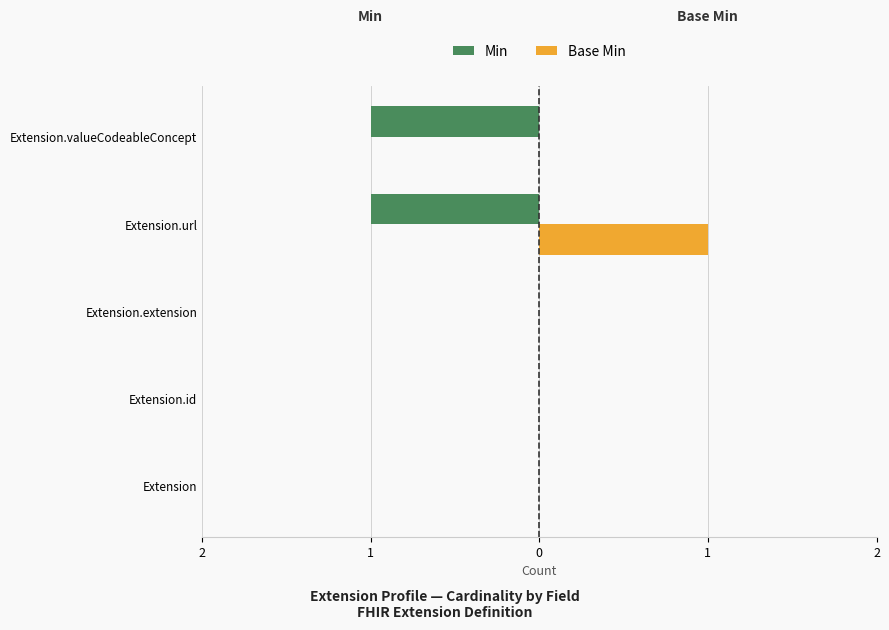

What are all the series names shown in the legend?

Min, Base Min